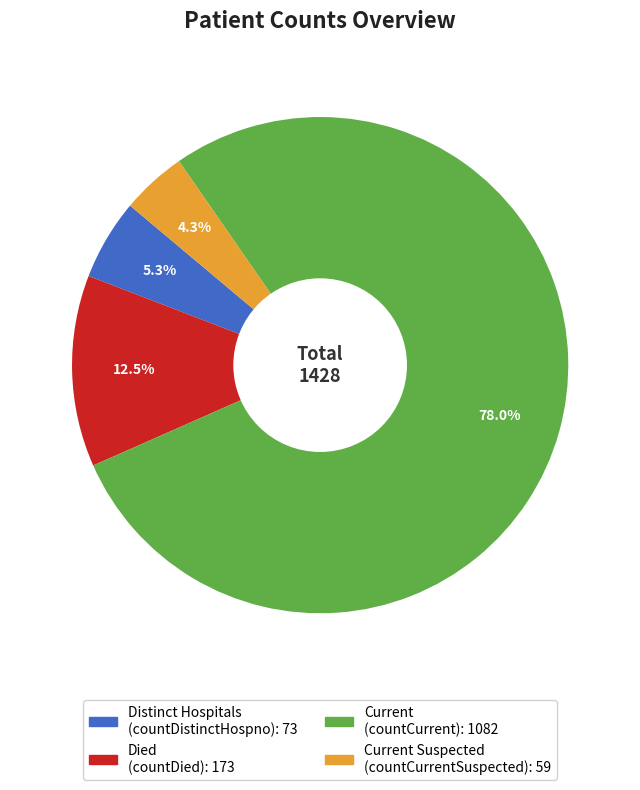

To the nearest percent, what is the average slice percentage?

25%